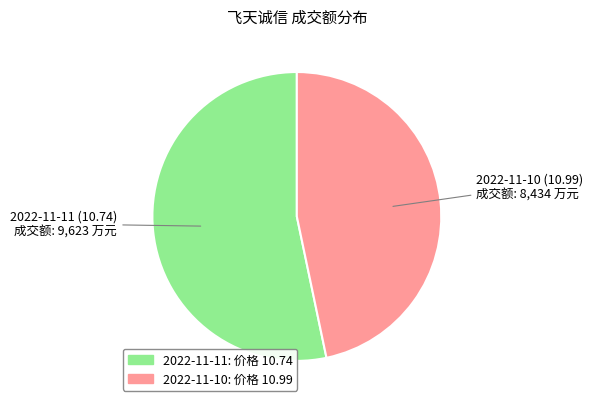

Rank the categories by value from highest to lowest.

2022-11-11 (10.74), 2022-11-10 (10.99)